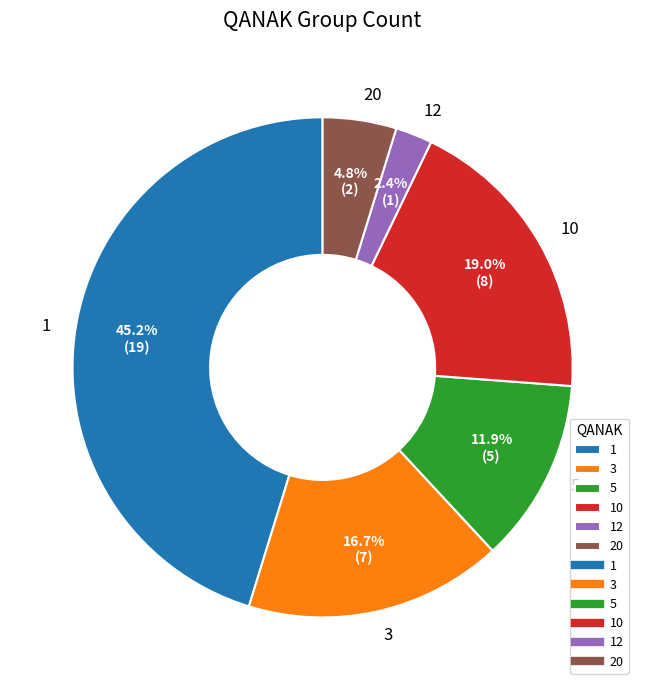

To the nearest percent, what is the difference between the largest and smallest slice percentages?

43%